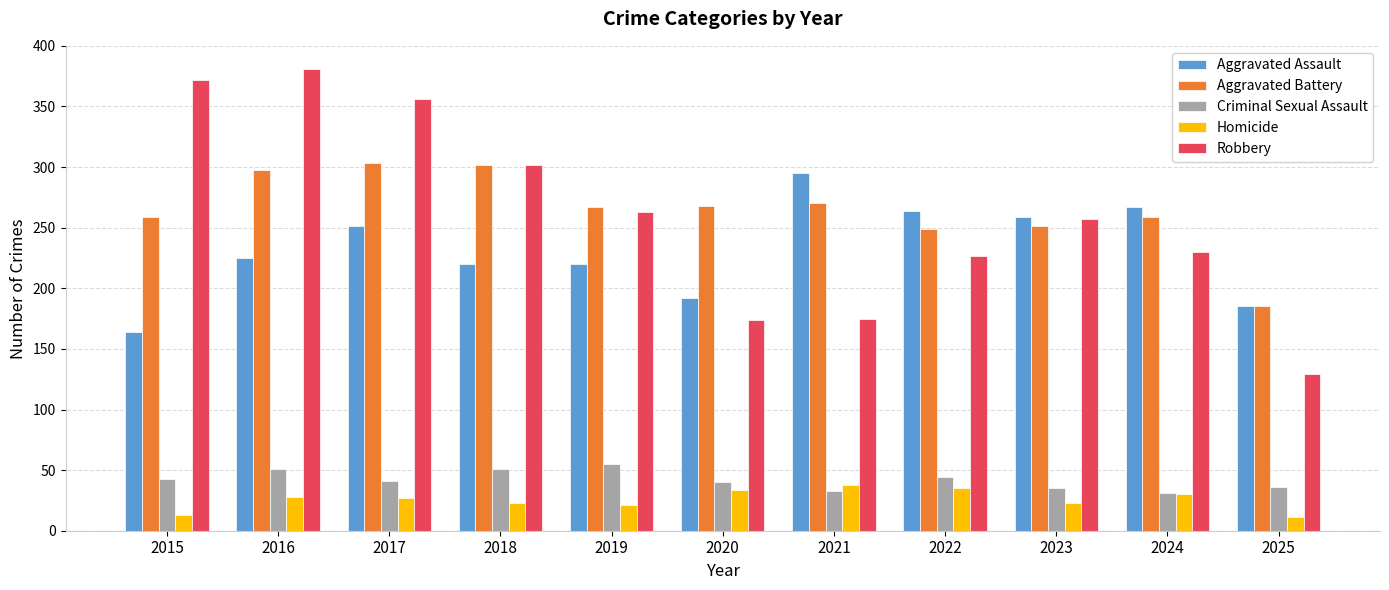

What is the sum of the Criminal Sexual Assault values at 2022 and 2024?

75